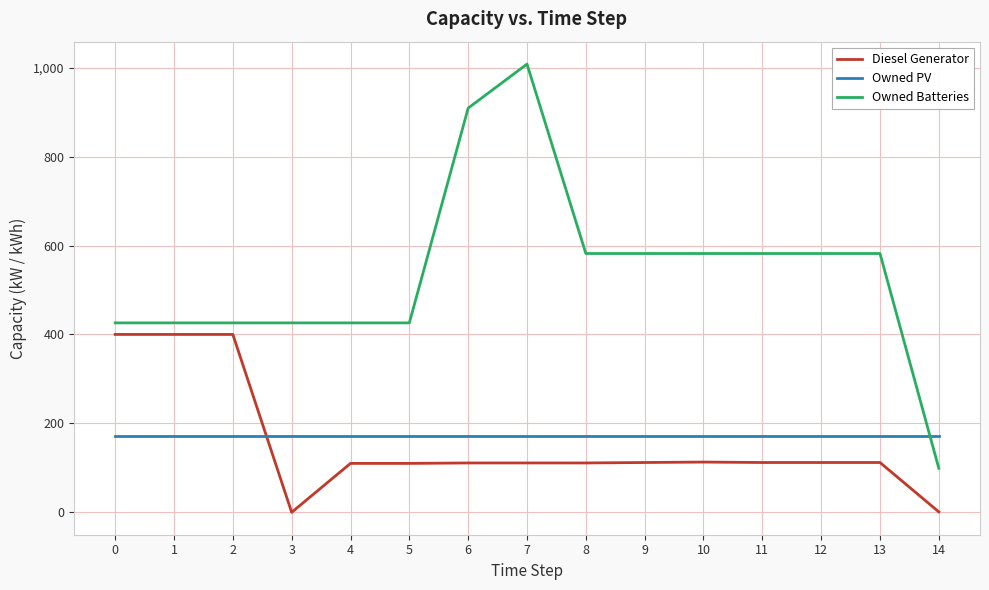

The value of Diesel Generator at 12 is 112. True or false?

True